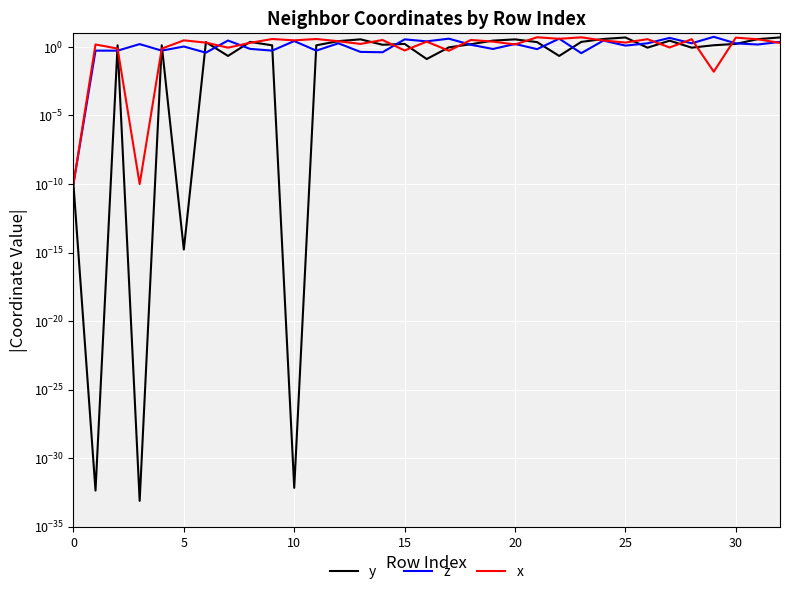

What is the difference between the highest and lowest values at 15?

1.6